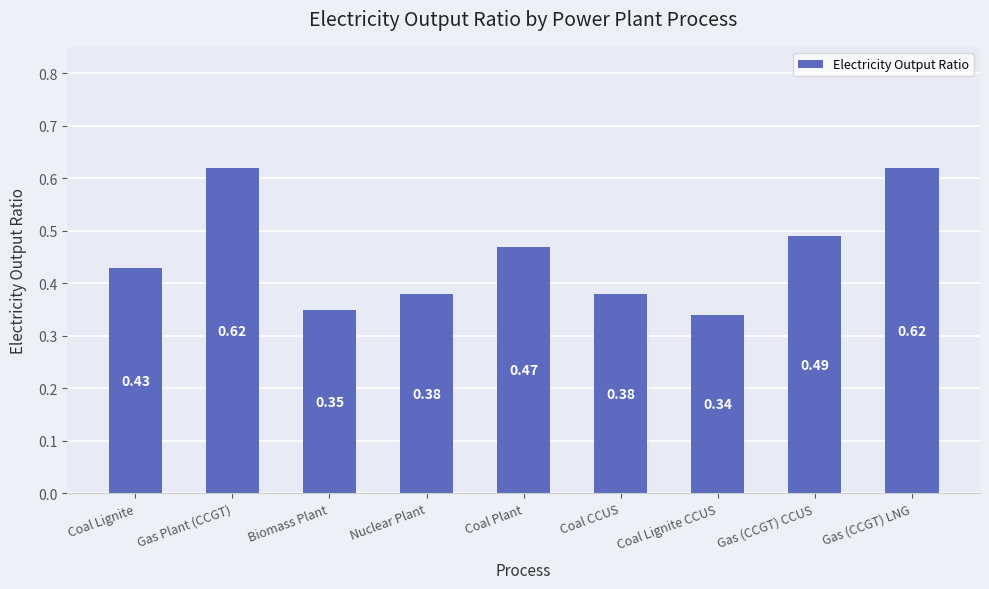

What is the label of the 7th bar from the right?

Biomass Plant